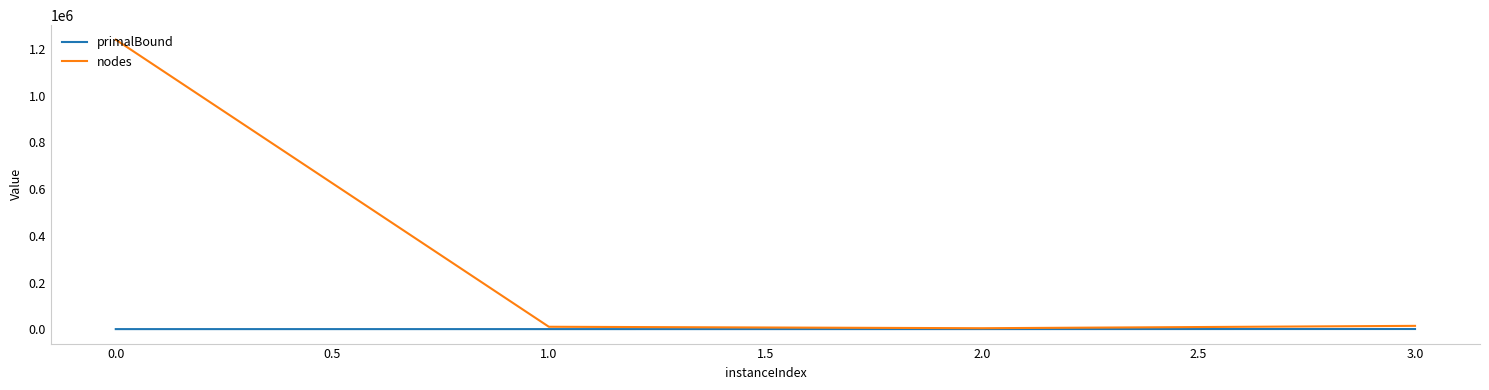

Rank the series at 0.0 from highest to lowest value.

nodes, primalBound